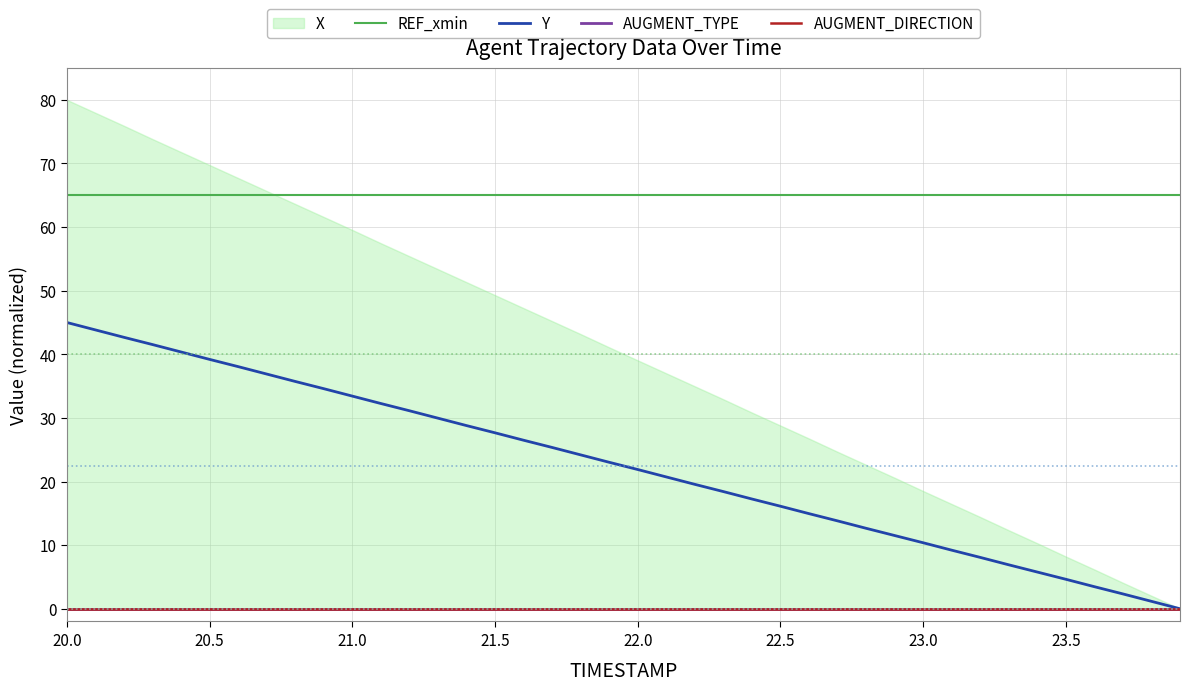

The REF_xmin series shows 65.0 at 20.5. True or false?

True